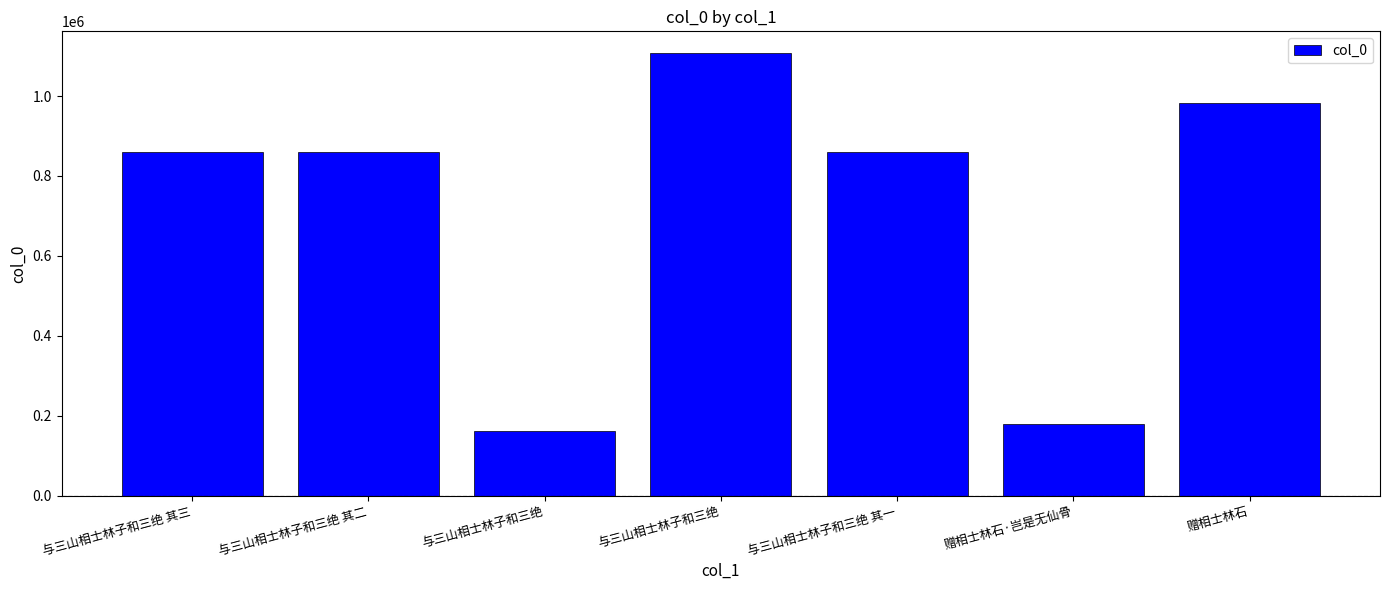

How many bars are there in total?

7